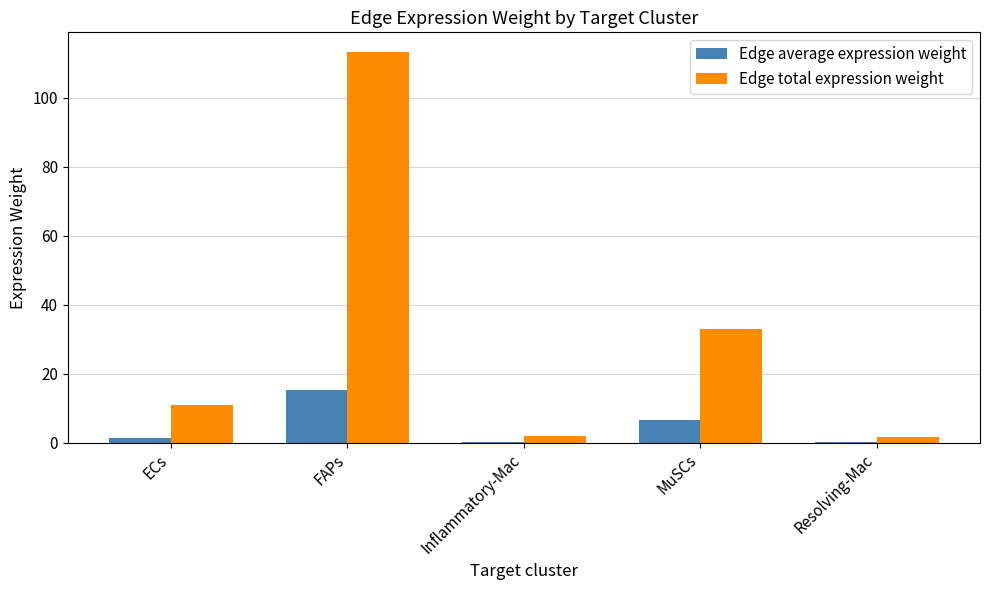

What are all the series names shown in the legend?

Edge average expression weight, Edge total expression weight